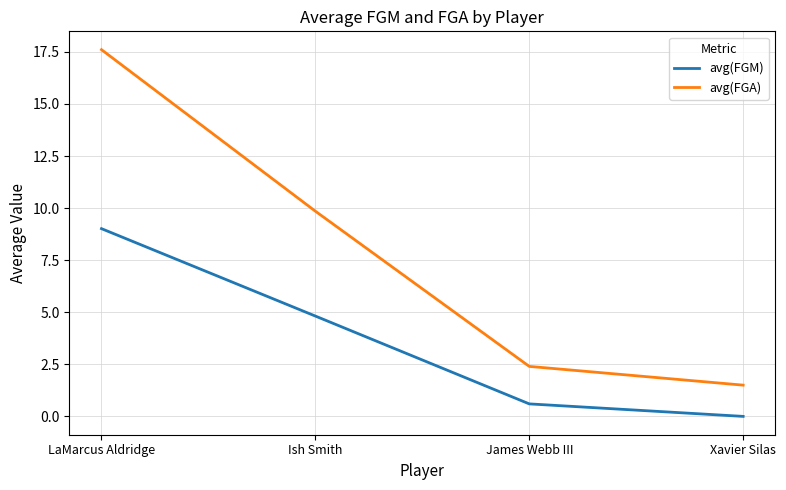

What is the difference between the avg(FGM) values at Ish Smith and James Webb III?

4.2